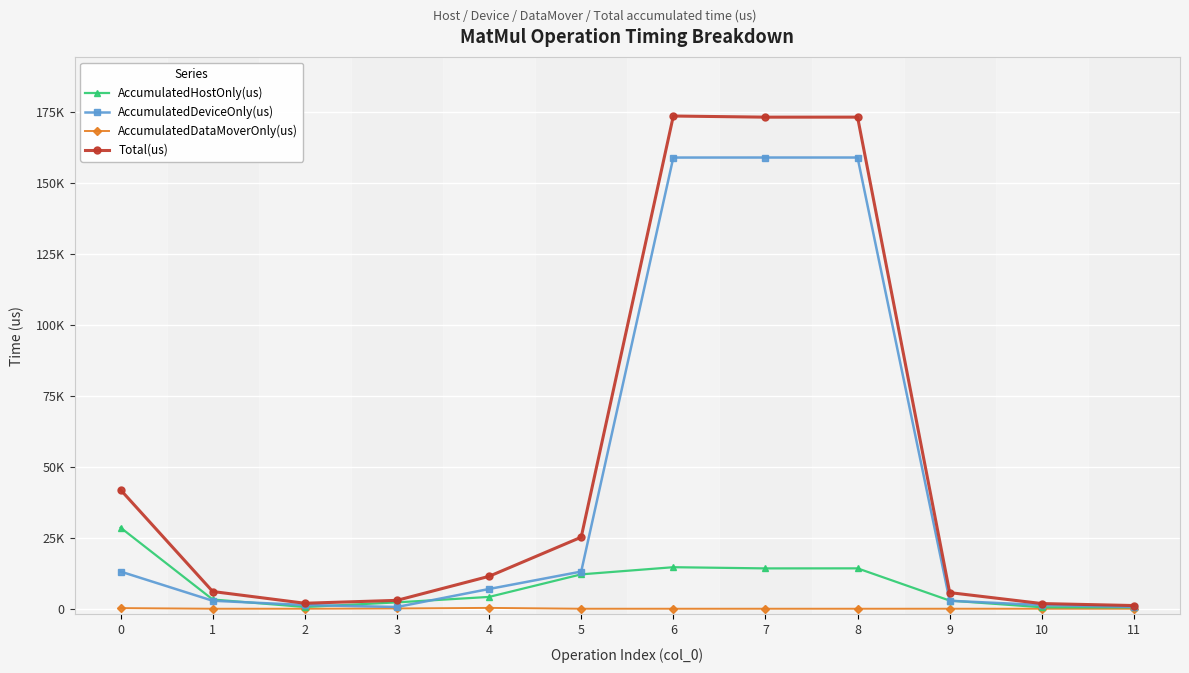

What are all the series names shown in the legend?

AccumulatedHostOnly(us), AccumulatedDeviceOnly(us), AccumulatedDataMoverOnly(us), Total(us)